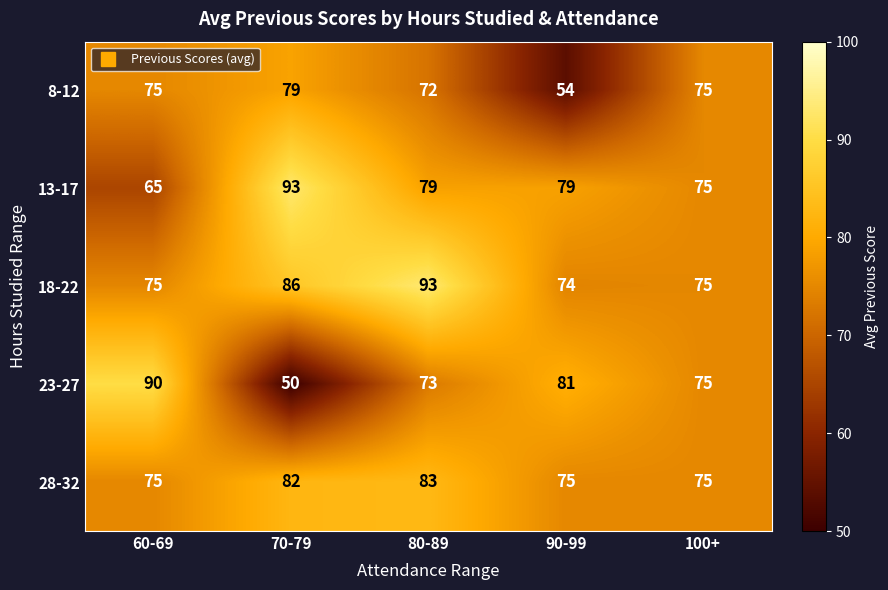

At which category is the sum across all series the highest?

80-89